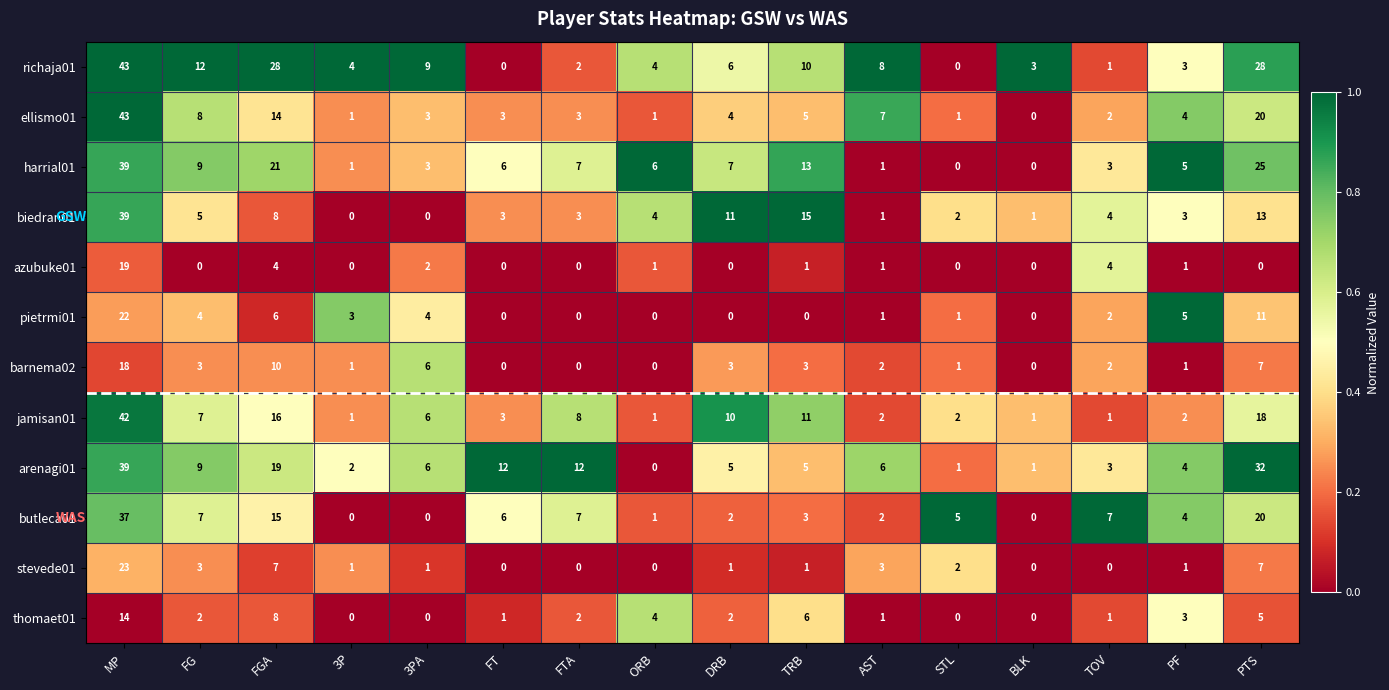

Where is butleca01 nearest to the value 18?

PTS